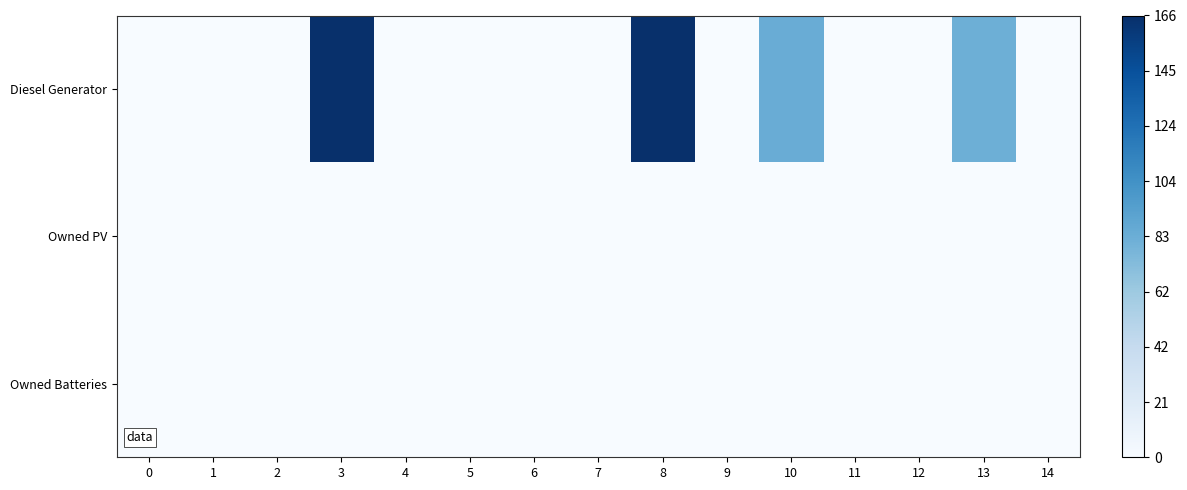

At how many categories does at least one series exceed 60?

4